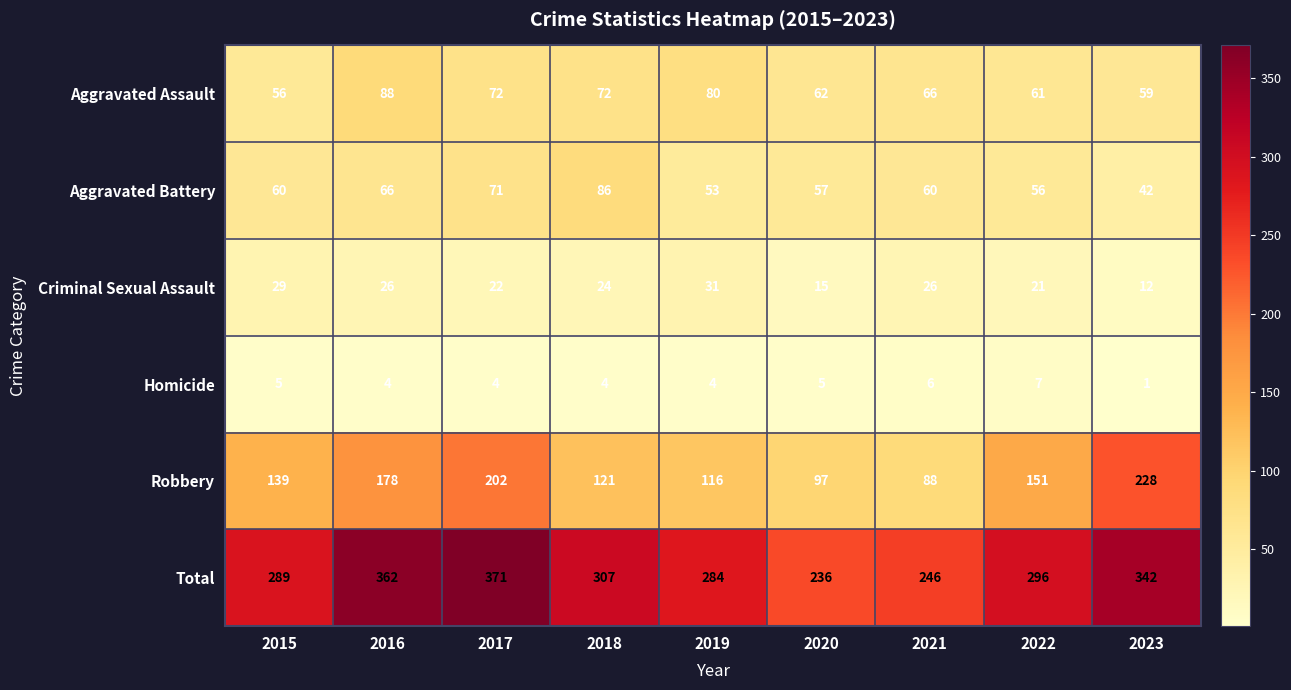

Which series has the largest total across all categories?

Total